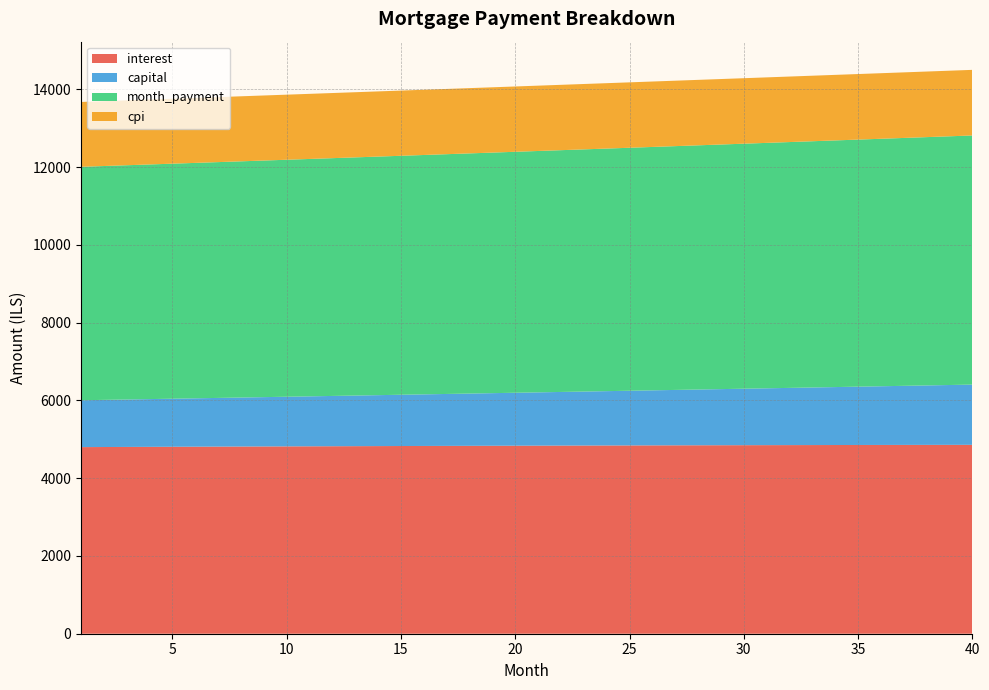

Reading right to left, extract all data points from this chart.

interest: 40=4858.2	39=4857.5	38=4856.8	37=4856.0	36=4855.1	35=4854.2	34=4853.3	33=4852.3	32=4851.3	31=4850.2	30=4849.1	29=4848.0	28=4846.8	27=4845.5	26=4844.2	25=4842.9	24=4841.6	23=4840.2	22=4838.7	21=4837.2	20=4835.7	19=4834.1	18=4832.5	17=4830.9	16=4829.2	15=4827.5	14=4825.8	13=4824.0	12=4822.1	11=4820.3	10=4818.4	9=4816.4	8=4814.5	7=4812.4	6=4810.4	5=4808.3	4=4806.2	3=4804.1	2=4801.9	1=4799.7
capital: 40=1549.2	39=1539.2	38=1529.3	37=1519.5	36=1509.8	35=1500.1	34=1490.4	33=1480.8	32=1471.3	31=1461.9	30=1452.5	29=1443.2	28=1433.9	27=1424.7	26=1415.5	25=1406.4	24=1397.4	23=1388.4	22=1379.5	21=1370.6	20=1361.8	19=1353.1	18=1344.4	17=1335.7	16=1327.2	15=1318.6	14=1310.2	13=1301.7	12=1293.4	11=1285.1	10=1276.8	9=1268.6	8=1260.5	7=1252.4	6=1244.3	5=1236.3	4=1228.4	3=1220.5	2=1212.6	1=1204.8
month_payment: 40=6407.4	39=6396.8	38=6386.1	37=6375.5	36=6364.9	35=6354.3	34=6343.7	33=6333.2	32=6322.6	31=6312.1	30=6301.6	29=6291.1	28=6280.6	27=6270.2	26=6259.8	25=6249.3	24=6238.9	23=6228.6	22=6218.2	21=6207.9	20=6197.5	19=6187.2	18=6176.9	17=6166.6	16=6156.4	15=6146.1	14=6135.9	13=6125.7	12=6115.5	11=6105.3	10=6095.2	9=6085.0	8=6074.9	7=6064.8	6=6054.7	5=6044.6	4=6034.6	3=6024.5	2=6014.5	1=6004.5
cpi: 40=1687.2	39=1687.0	38=1686.8	37=1686.5	36=1686.2	35=1685.9	34=1685.6	33=1685.3	32=1685.0	31=1684.6	30=1684.2	29=1683.8	28=1683.4	27=1683.0	26=1682.6	25=1682.2	24=1681.7	23=1681.2	22=1680.7	21=1680.2	20=1679.7	19=1679.2	18=1678.6	17=1678.1	16=1677.5	15=1676.9	14=1676.3	13=1675.7	12=1675.1	11=1674.5	10=1673.8	9=1673.2	8=1672.5	7=1671.8	6=1671.1	5=1670.4	4=1669.7	3=1668.9	2=1668.2	1=1667.4